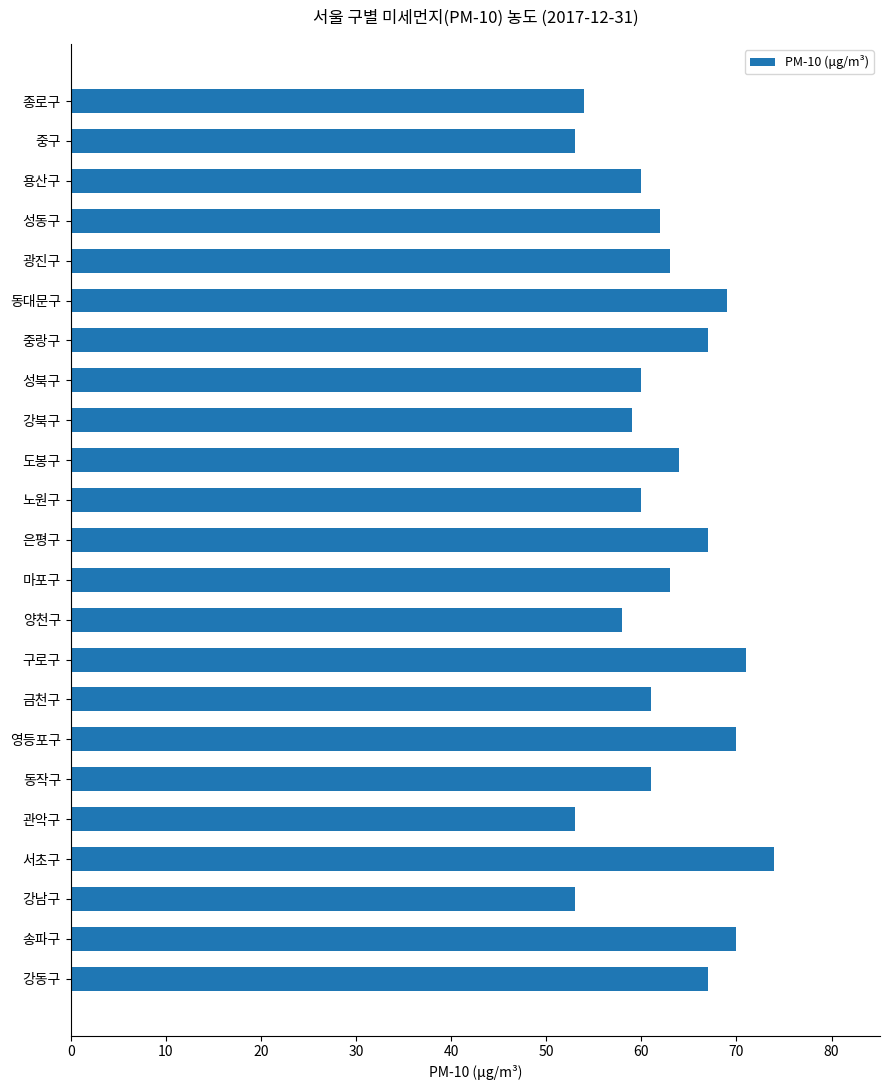

What is the value of the 2nd bar from the top?

53